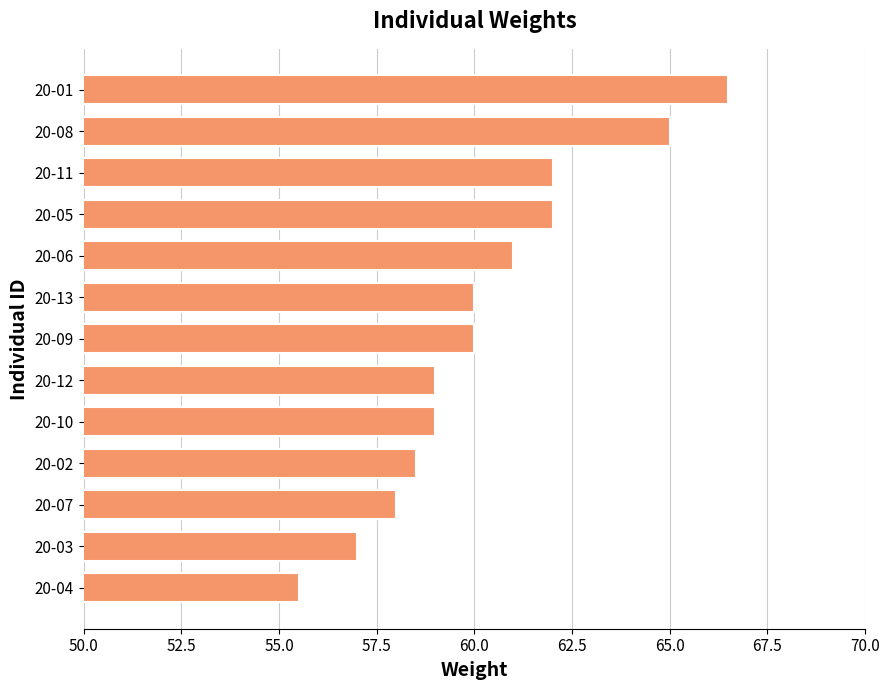

At which category does the chart reach its minimum across all series?

20-04